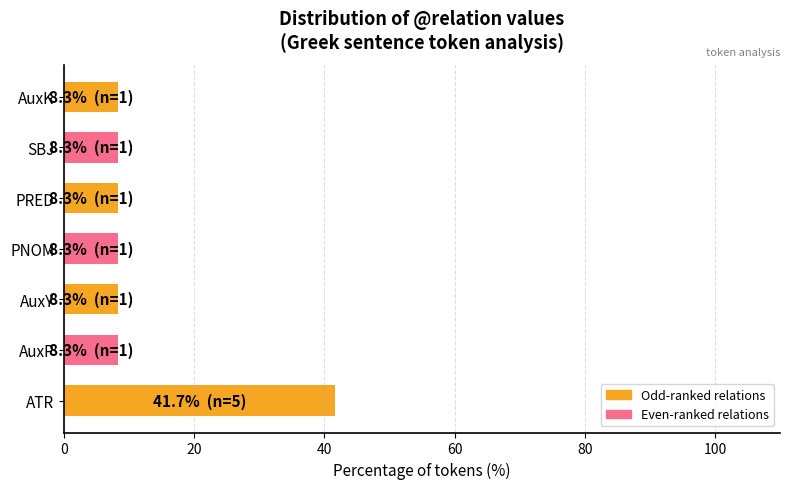

How many bars are there in total?

7